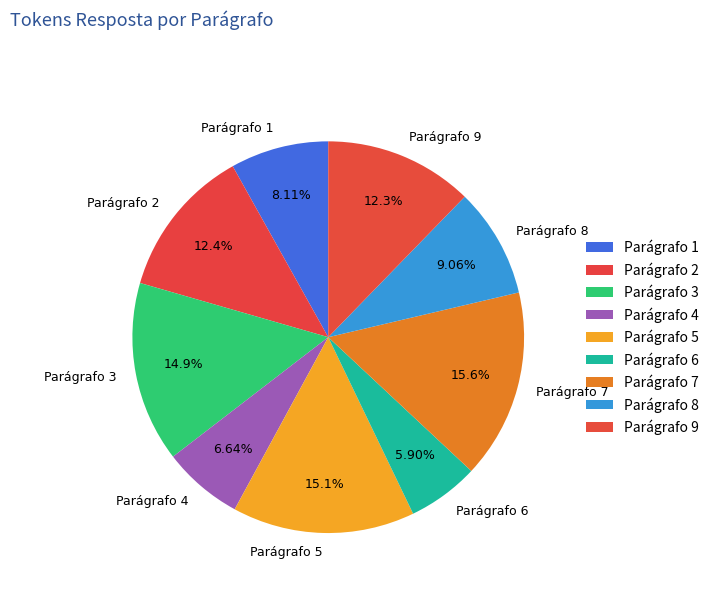

Does any single category account for the majority?

No